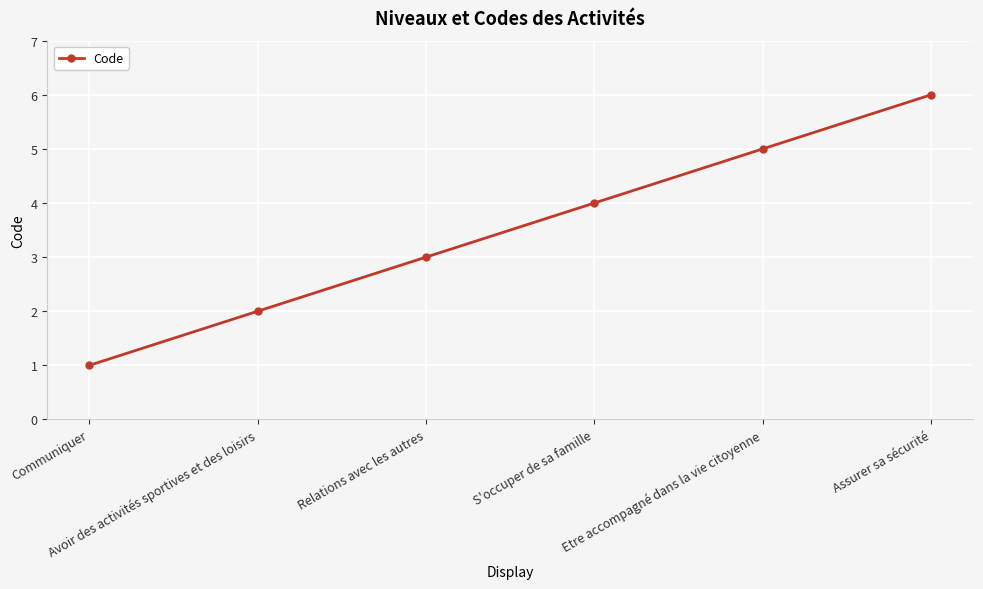

What is the approximate value at Assurer sa sécurité?

6